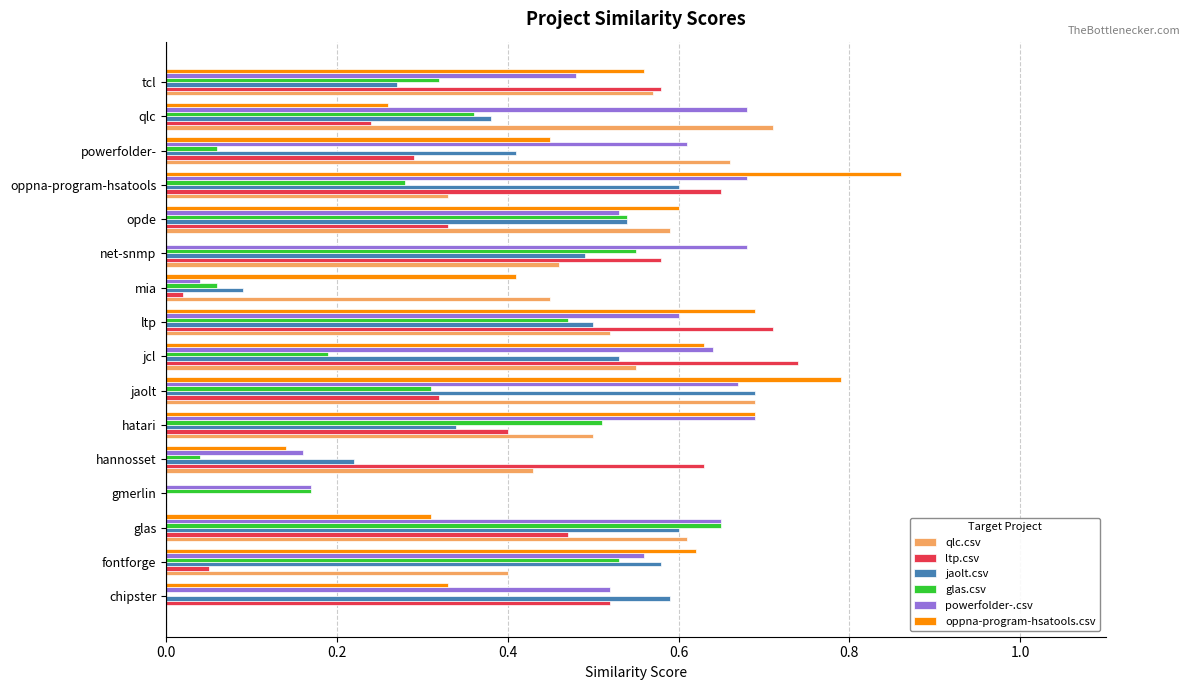

What are all the series names shown in the legend?

qlc.csv, ltp.csv, jaolt.csv, glas.csv, powerfolder-.csv, oppna-program-hsatools.csv